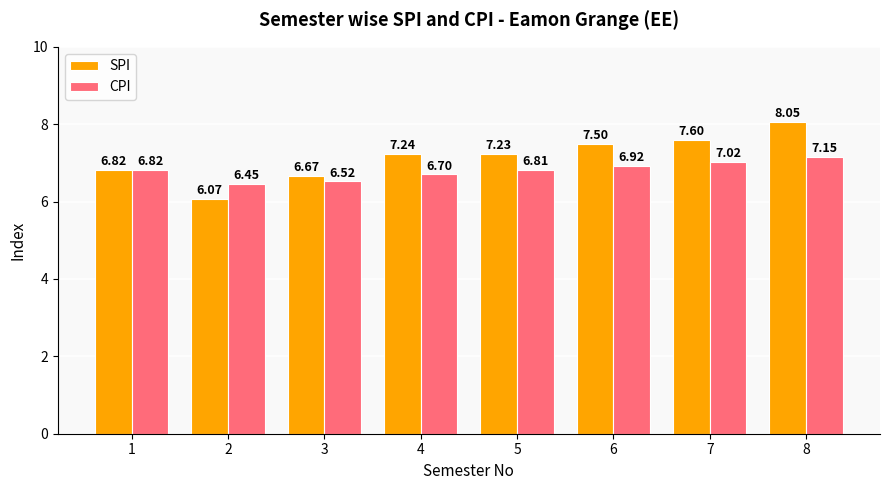

List the labels in order of CPI value, largest first.

8, 7, 6, 1, 5, 4, 3, 2